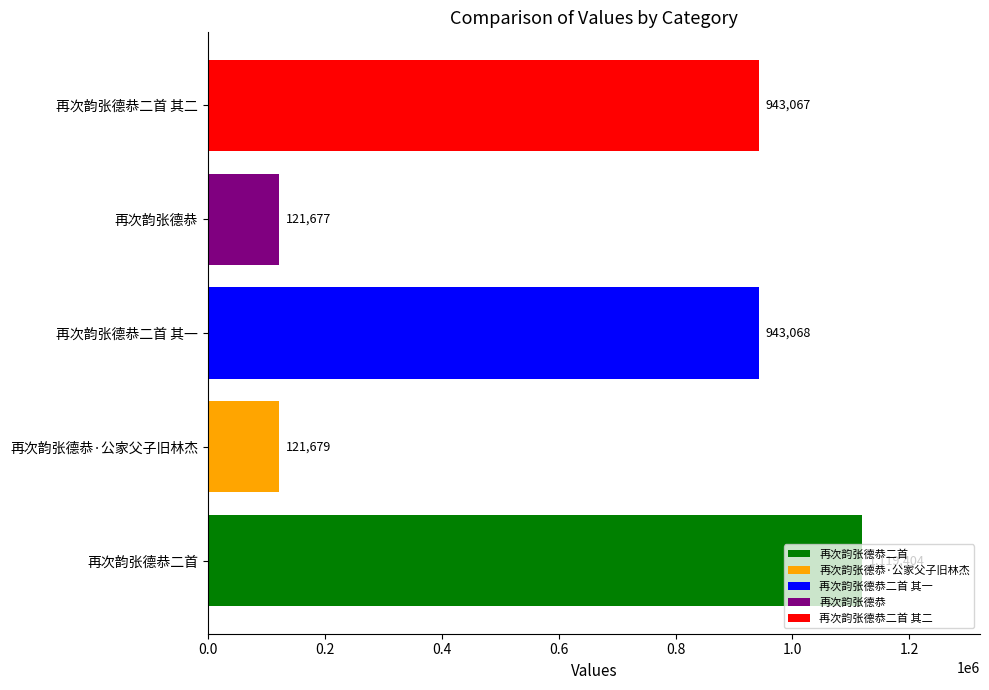

Count the number of data series in this chart.

1